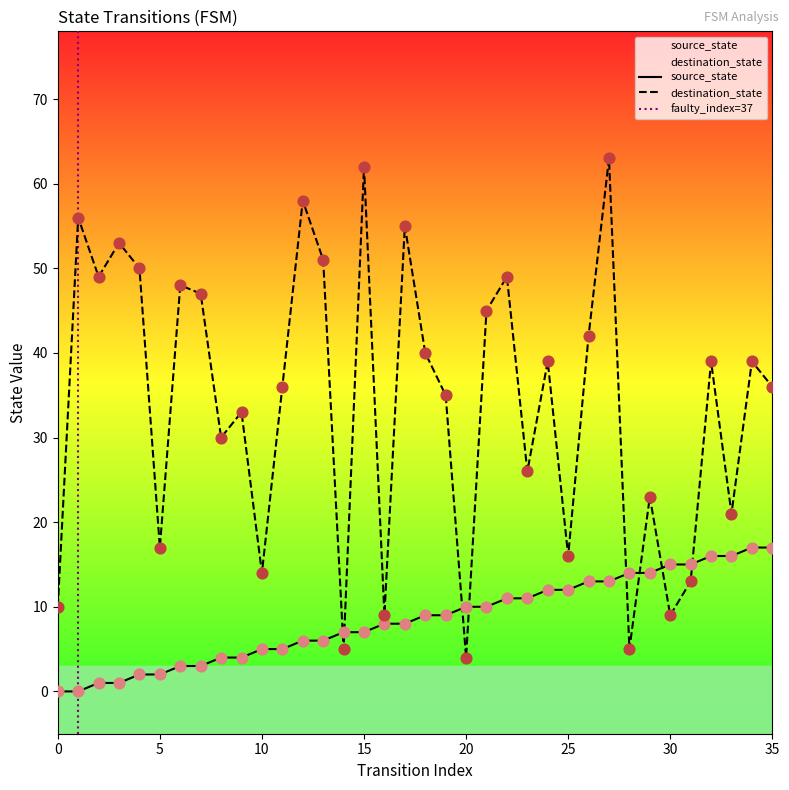

Which series has the largest total across all categories?

destination_state